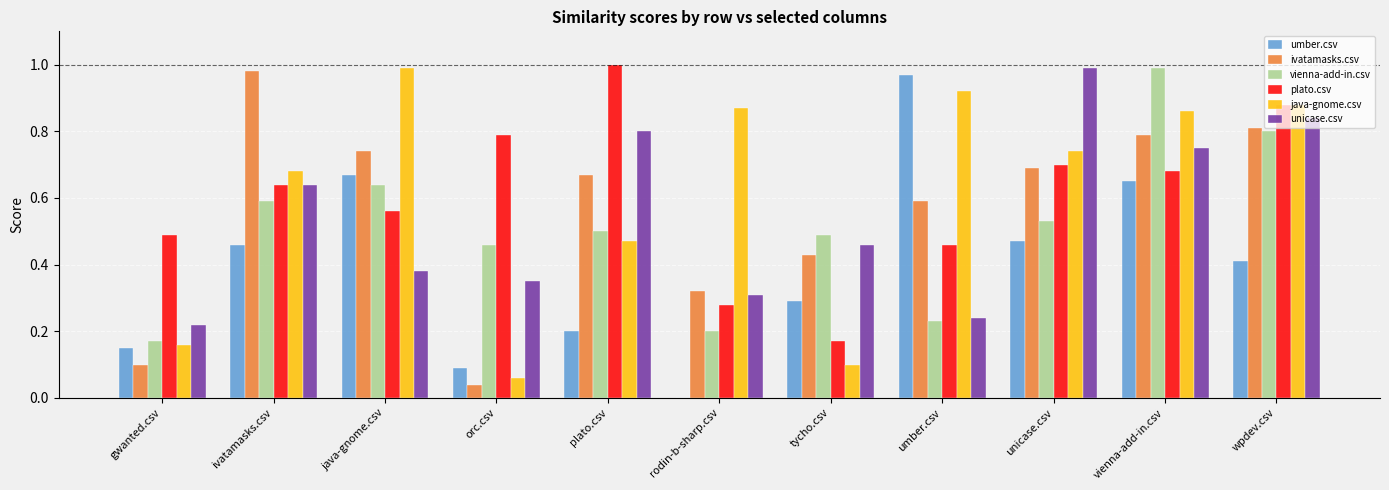

At which label does vienna-add-in.csv reach its peak?

vienna-add-in.csv